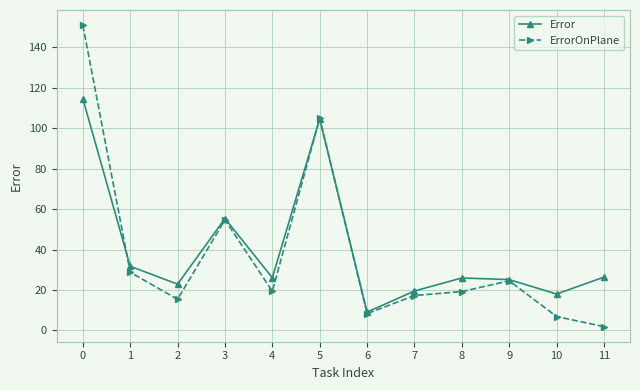

In Error, how many points are lower than both neighbors (excluding endpoints)?

4